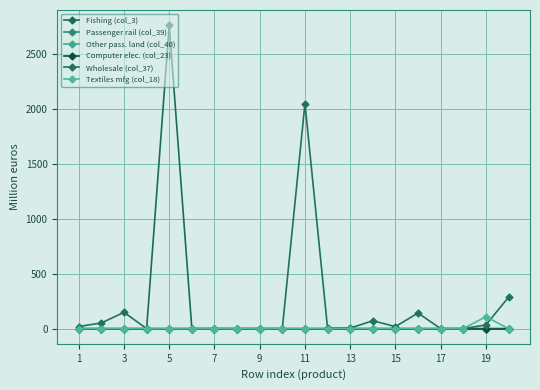

True or false: Other pass. land (col_40) and Fishing (col_3) intersect in this chart.

False